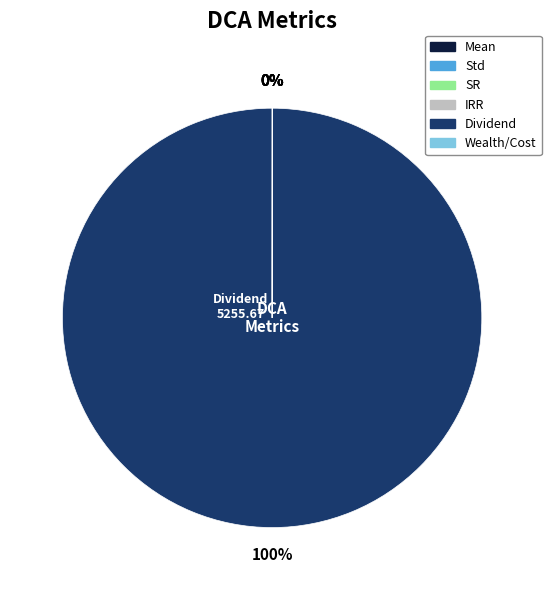

True or false: Dividend accounts for 92% of the total.

False